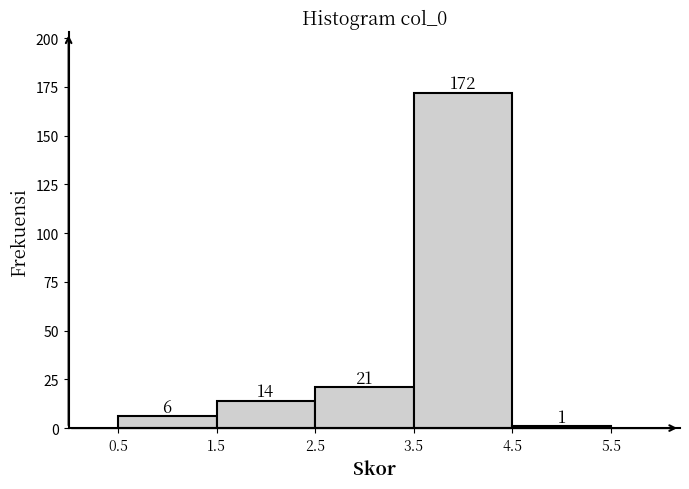

Reading left to right, list every bar in this chart as the range it spans on the x-axis followed by its height.

0.5 to 1.5: 6
1.5 to 2.5: 14
2.5 to 3.5: 21
3.5 to 4.5: 172
4.5 to 5.5: 1